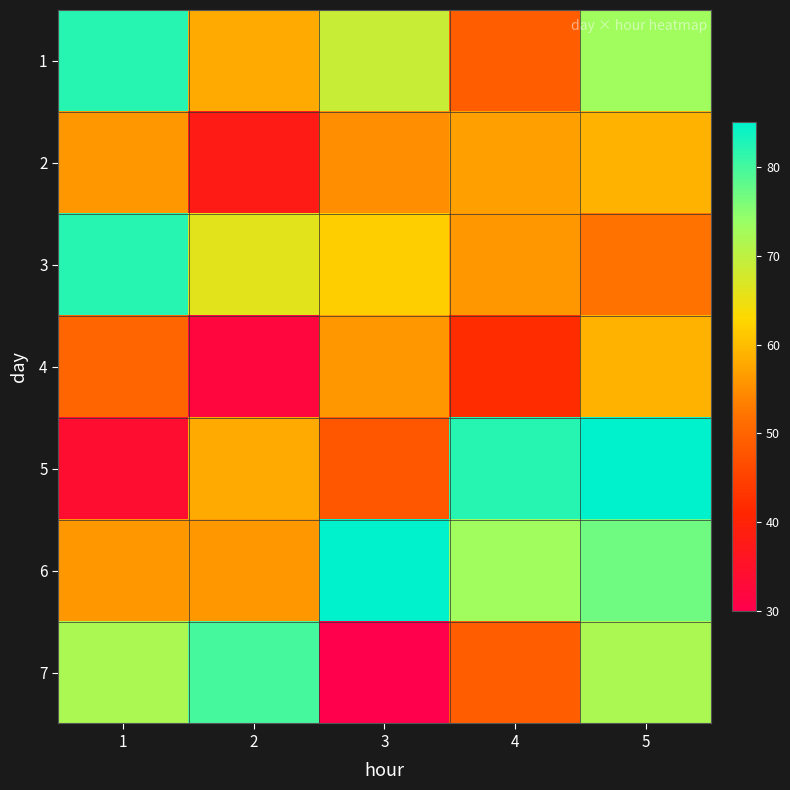

Reading right to left, transcribe all the data shown in this chart.

1: 5=73	4=49	3=69	2=58	1=82
2: 5=59	4=57	3=55	2=38	1=56
3: 5=52	4=56	3=62	2=66	1=82
4: 5=59	4=42	3=56	2=32	1=50
5: 5=85	4=82	3=48	2=58	1=34
6: 5=77	4=73	3=85	2=56	1=56
7: 5=72	4=49	3=30	2=80	1=72